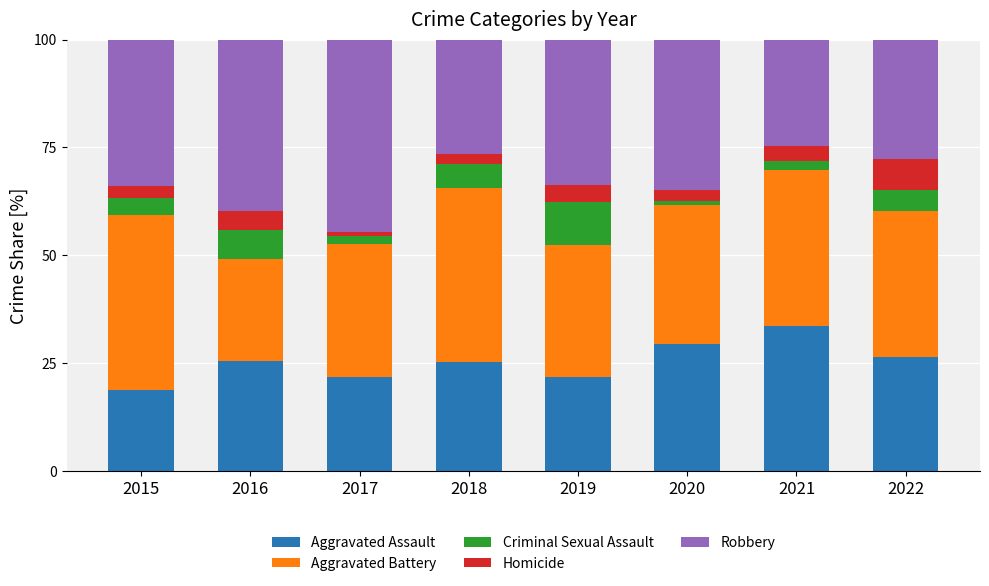

At which label does Aggravated Assault reach its minimum?

2015